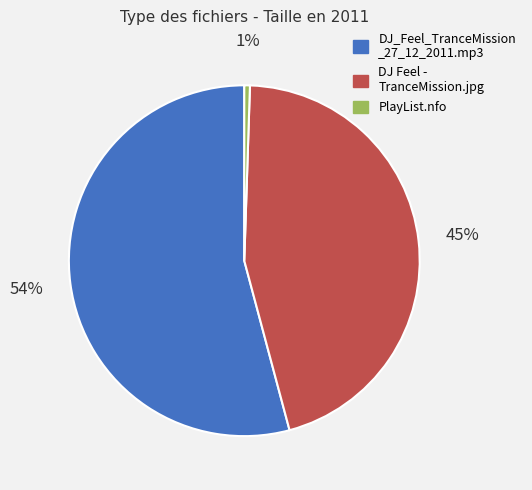

To the nearest percent, what is the average slice percentage?

33%